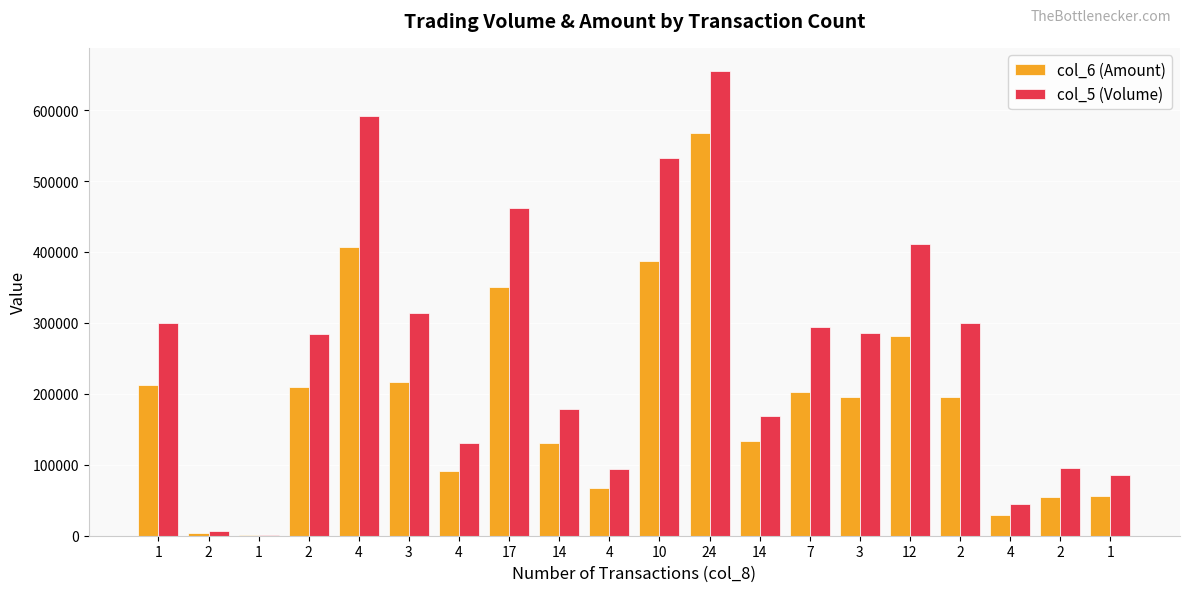

The col_5 (Volume) series shows 1607 at 1. True or false?

False